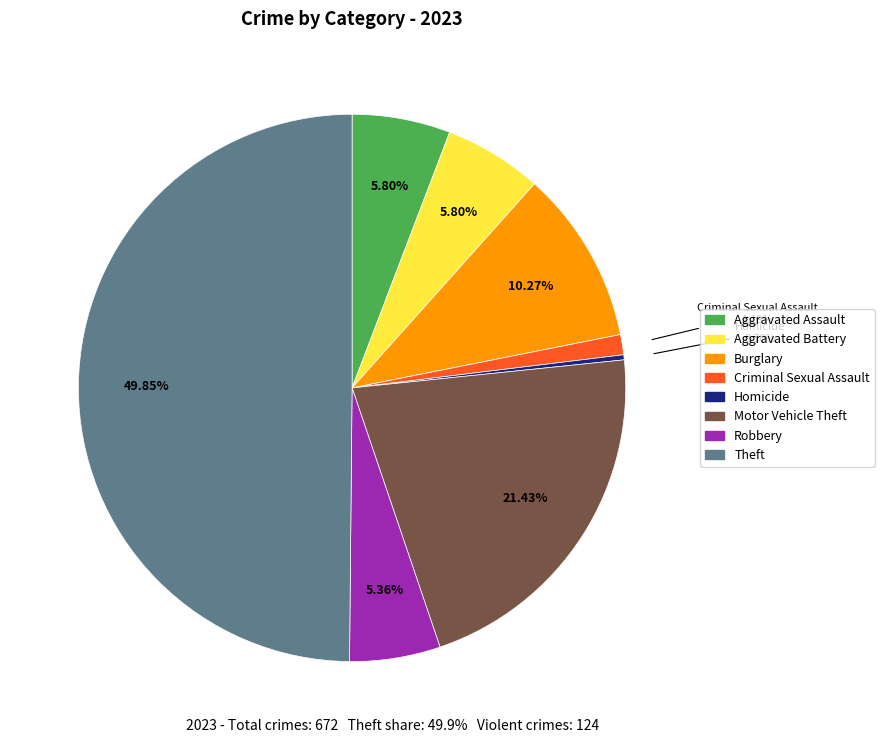

How many segments does this pie chart have?

8